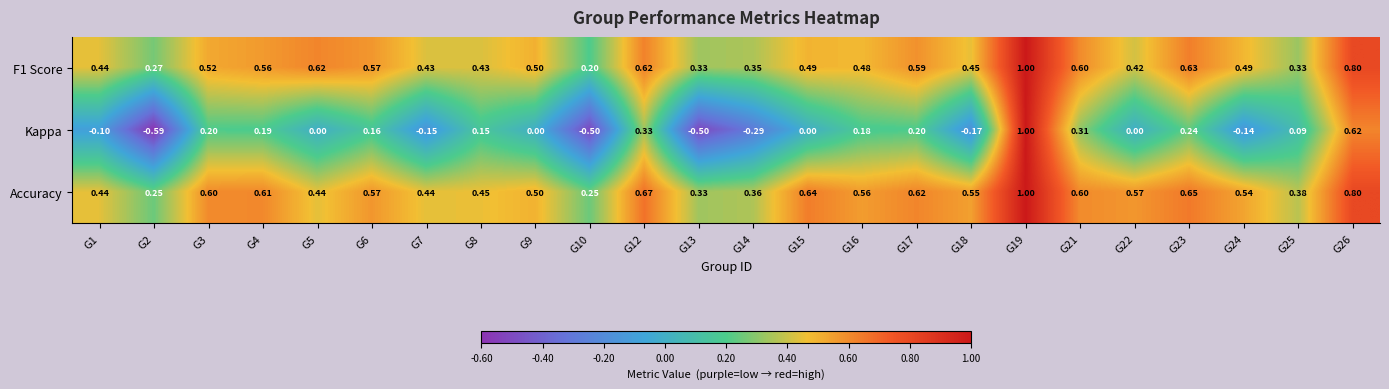

Which series has the largest range (max minus min)?

Kappa